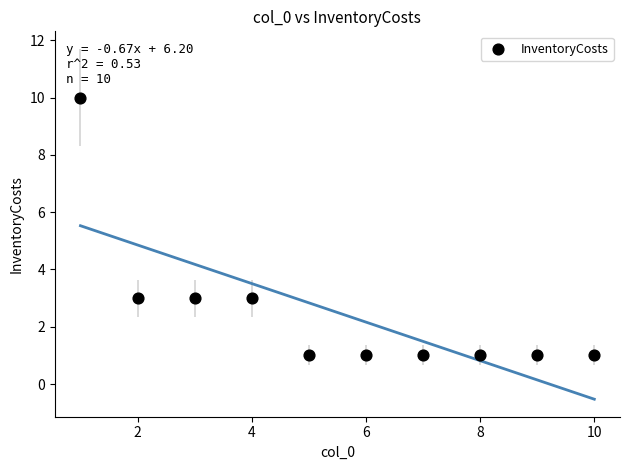

What is the average X value?

6